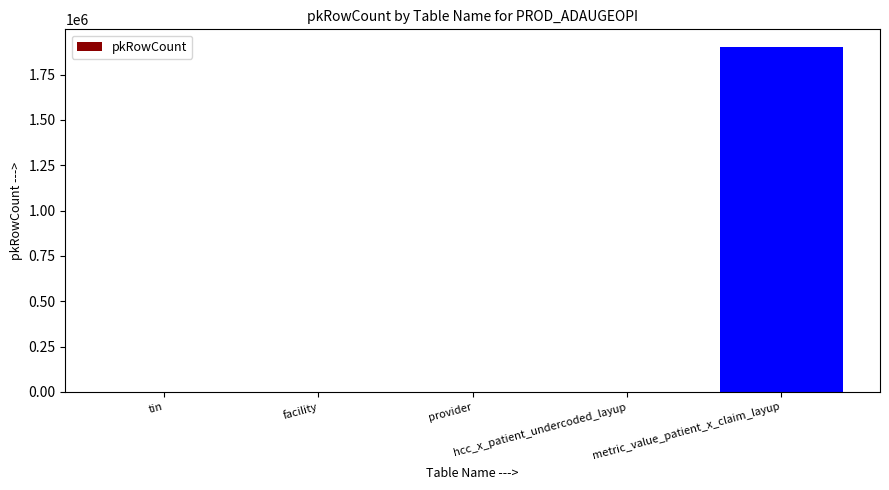

What is the maximum value shown in the chart?

1904605